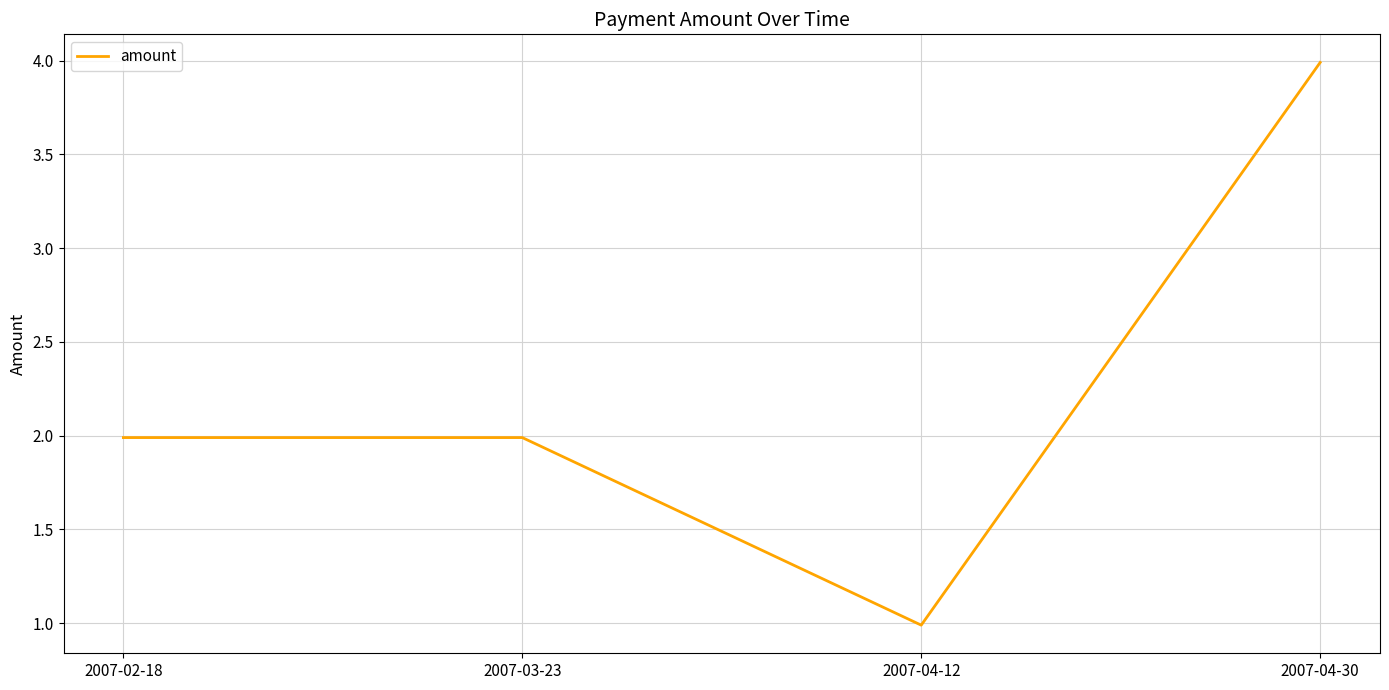

Reading left to right, transcribe all the data shown in this chart.

2.0	2.0	1.0	4.0